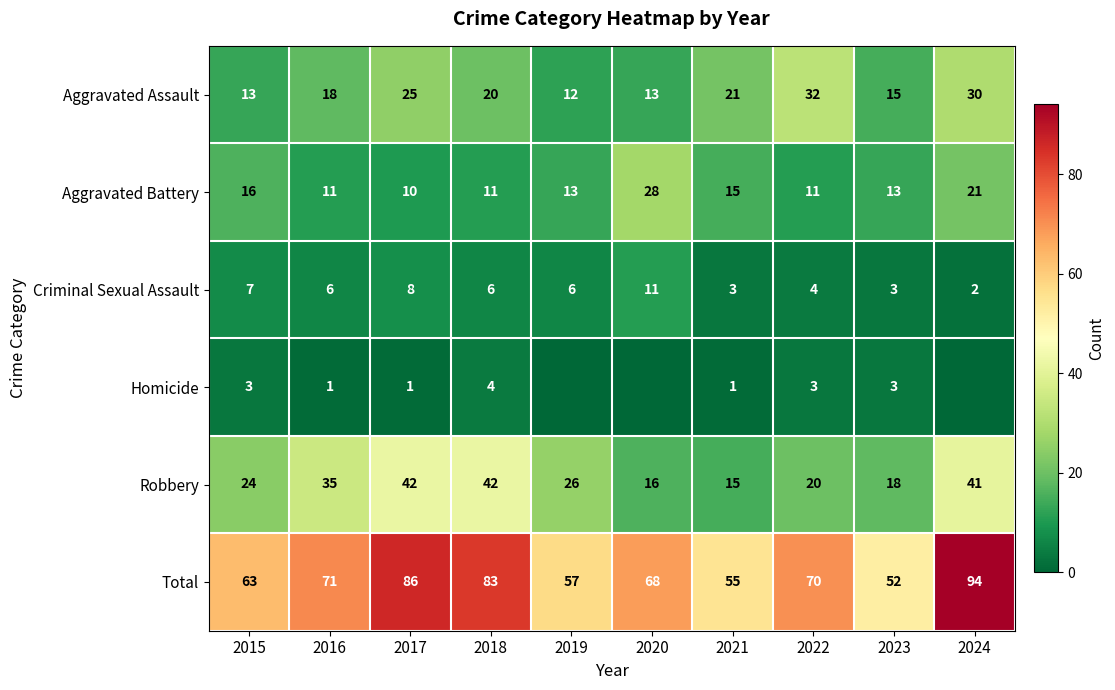

Rank the series at 2022 from lowest to highest value.

Homicide, Criminal Sexual Assault, Aggravated Battery, Robbery, Aggravated Assault, Total